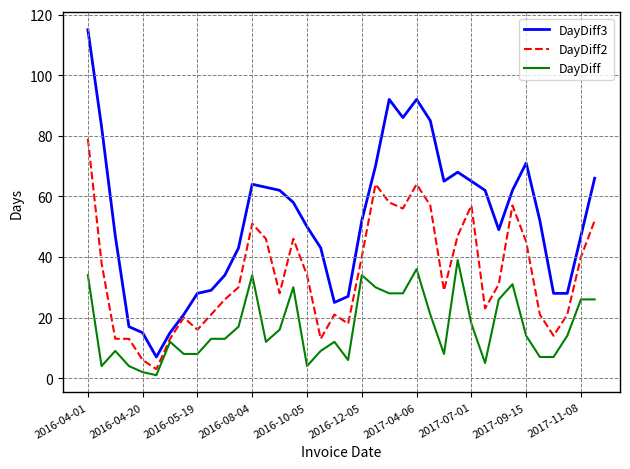

Rank the series by their maximum value, from lowest to highest.

DayDiff, DayDiff2, DayDiff3